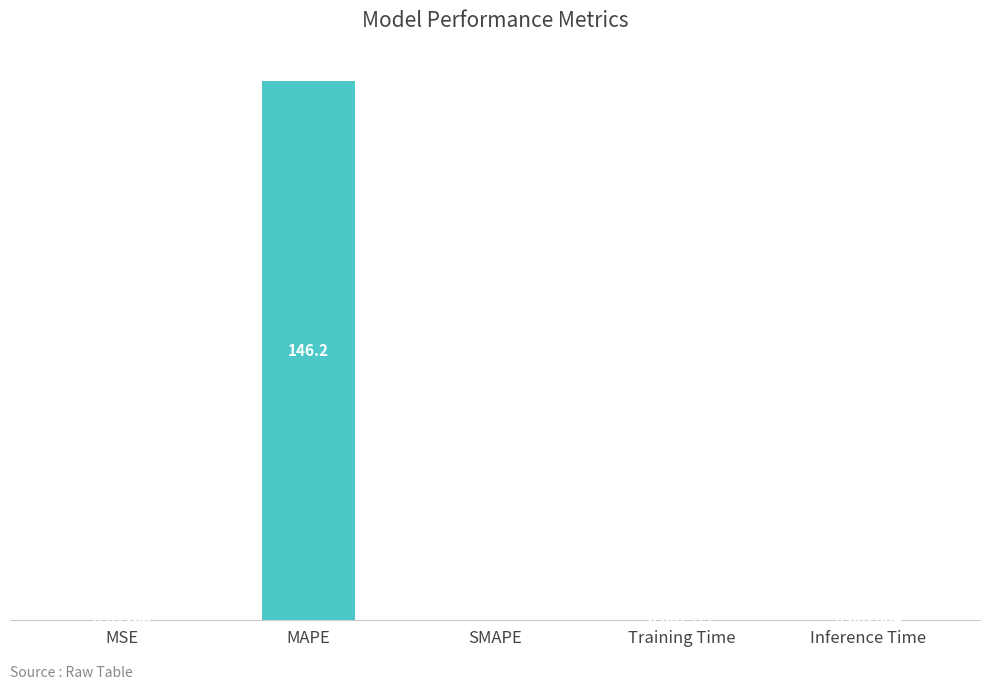

Which category has the highest value across all series?

MAPE